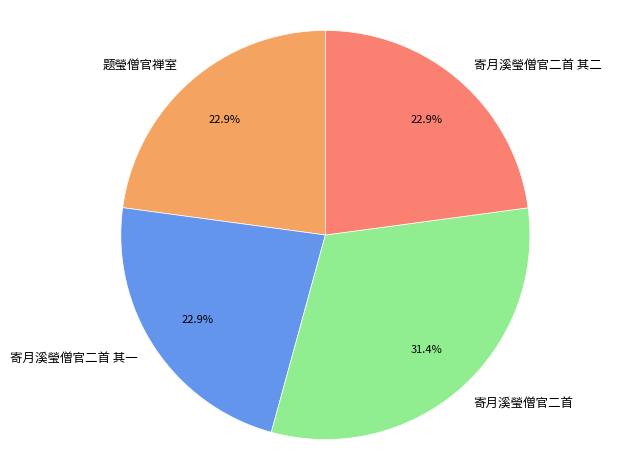

Which slice is the largest?

寄月溪瑩僧官二首